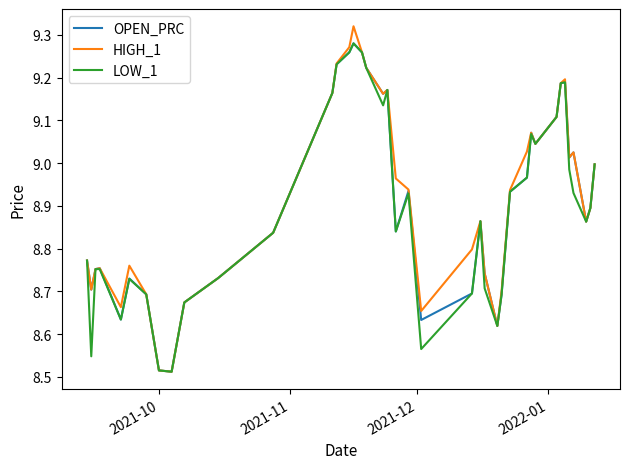

Which series has the largest range (max minus min)?

HIGH_1